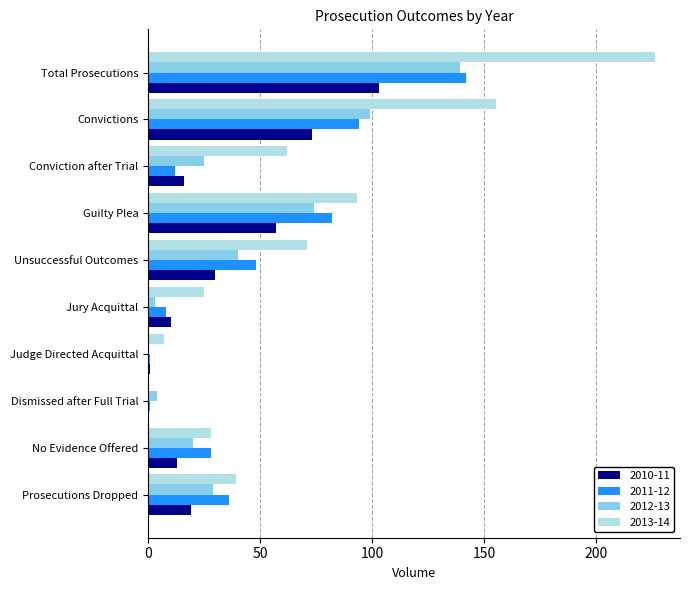

What is the sum of all 2013-14 values?

706